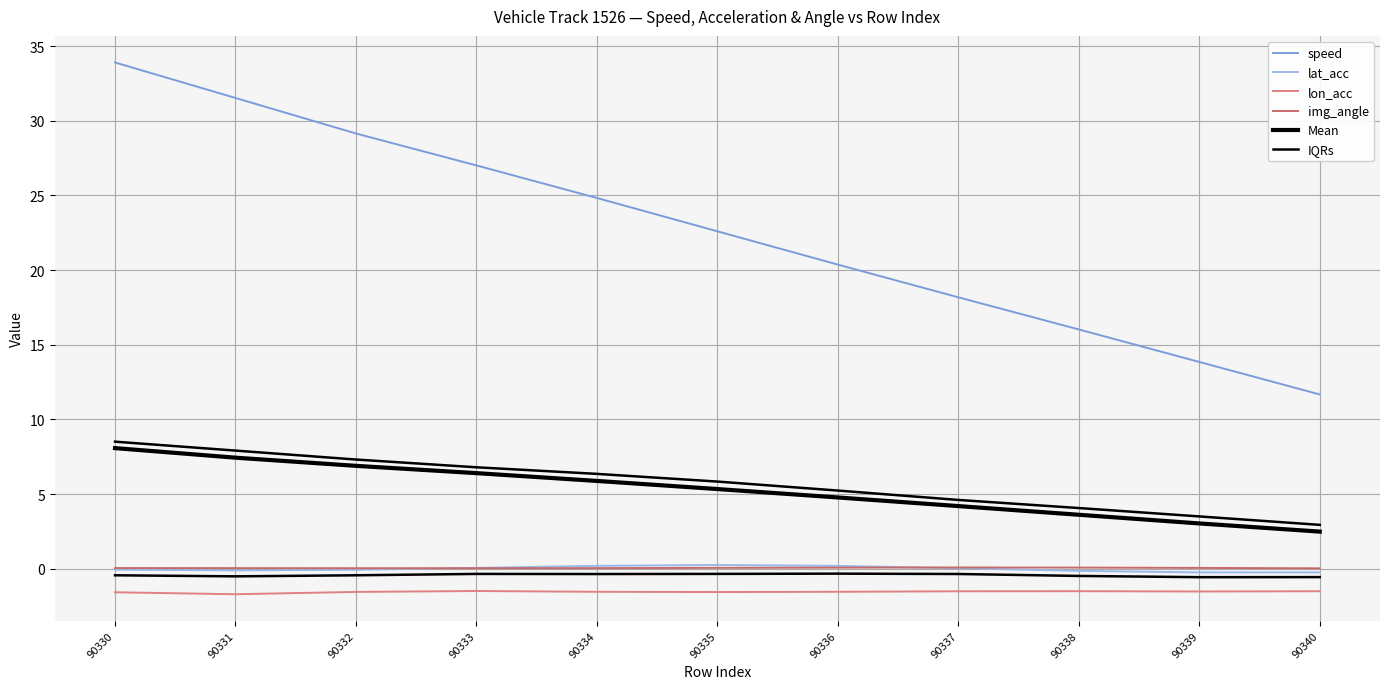

Is the value of lon_acc at 90340 greater than the value of img_angle at 90336?

No